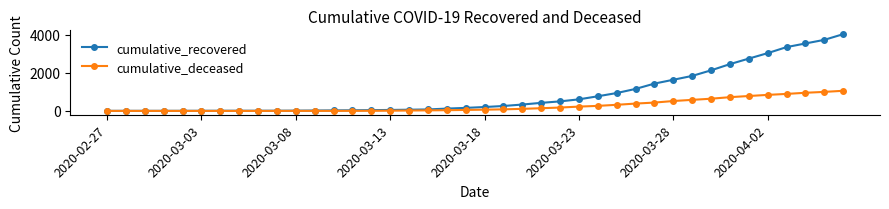

At how many categories does at least one series exceed 1219?

11